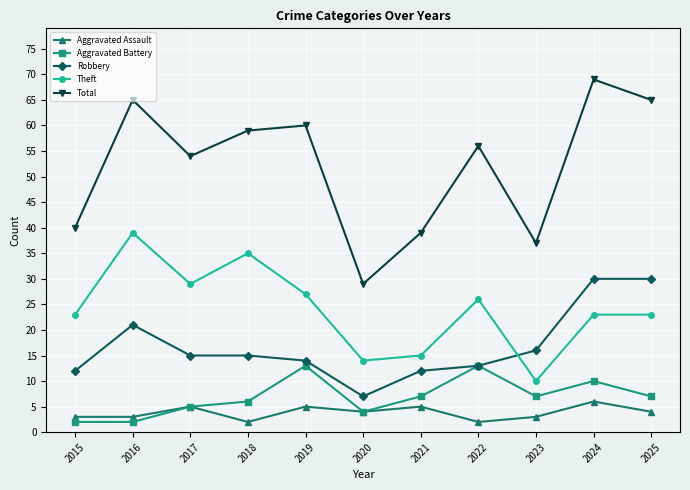

Between 2017 and 2018, which series saw the biggest shift?

Theft